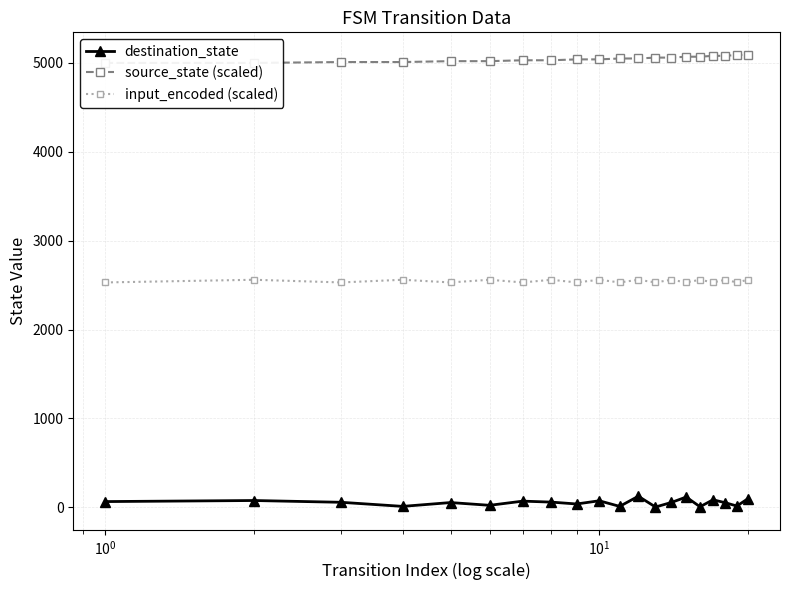

How many values in the source_state (scaled) series are below 5050?

10